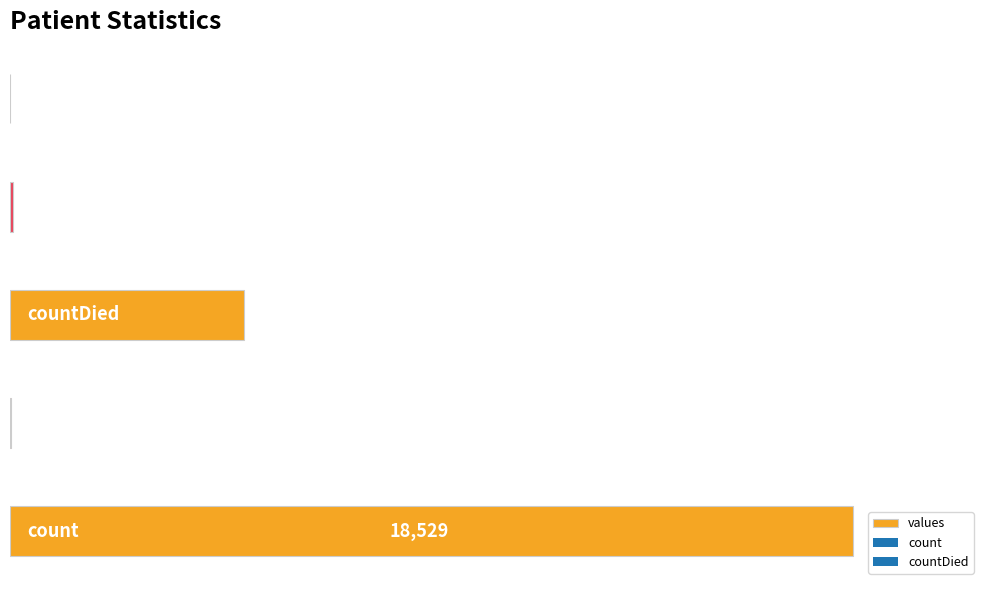

What is the sum of all values?

23751